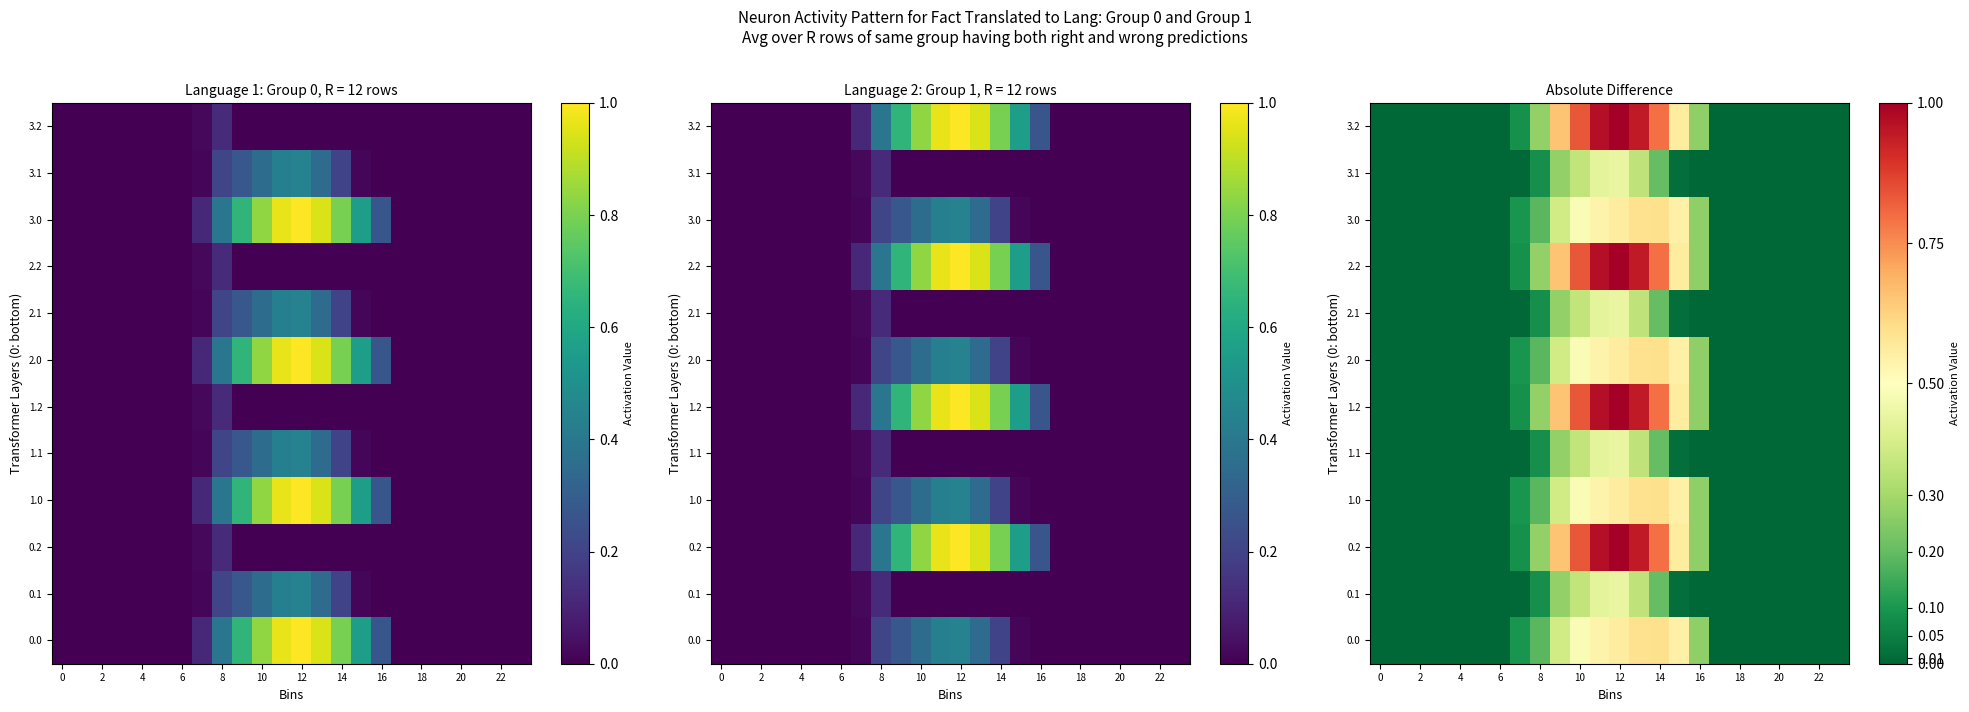

At how many categories does at least one series exceed 0?

10